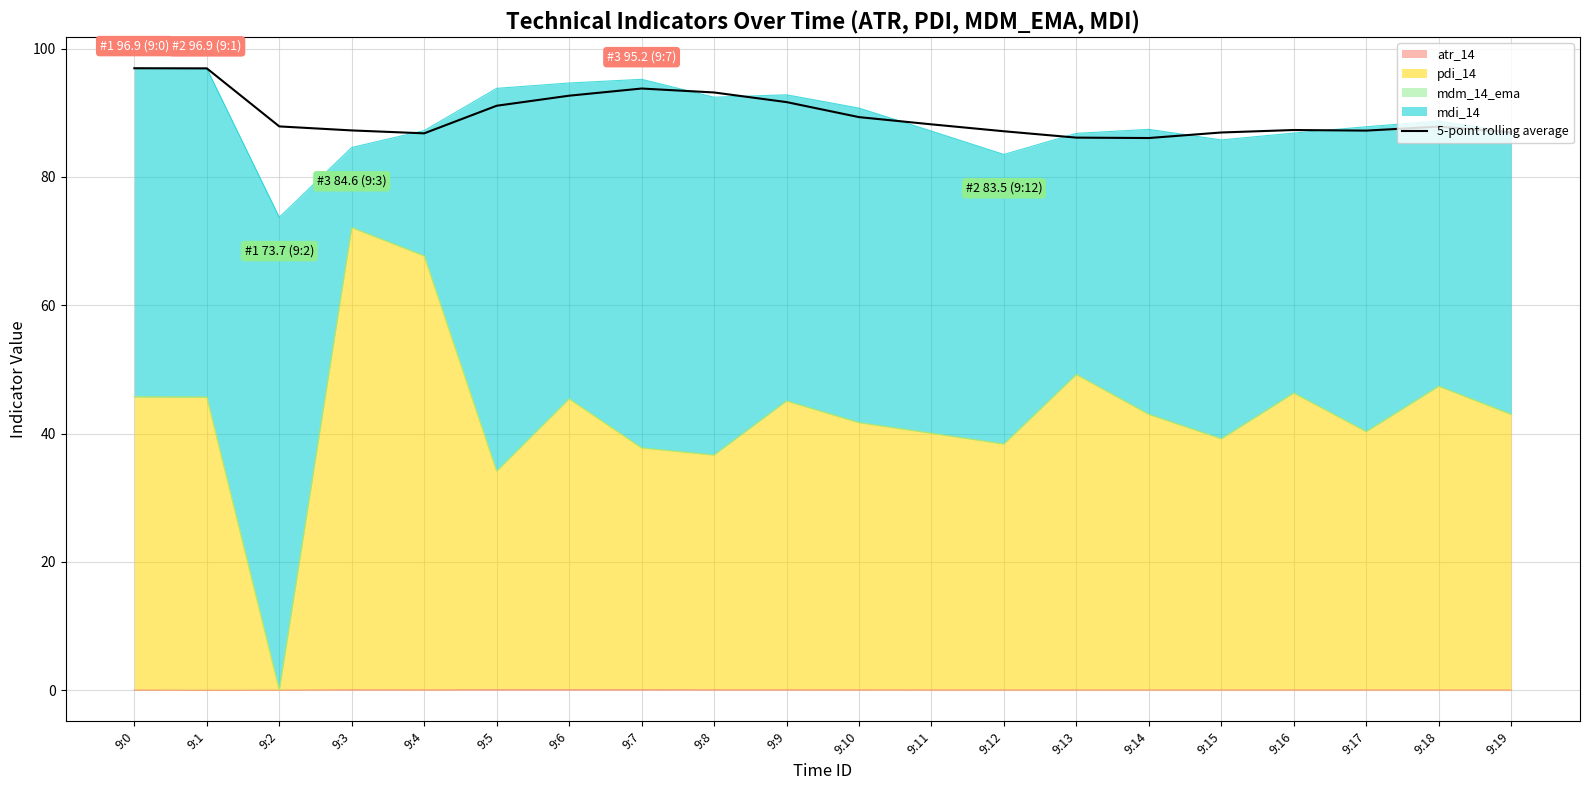

What is the ratio of the value at 9:8 to the value at 9:9?

1.0